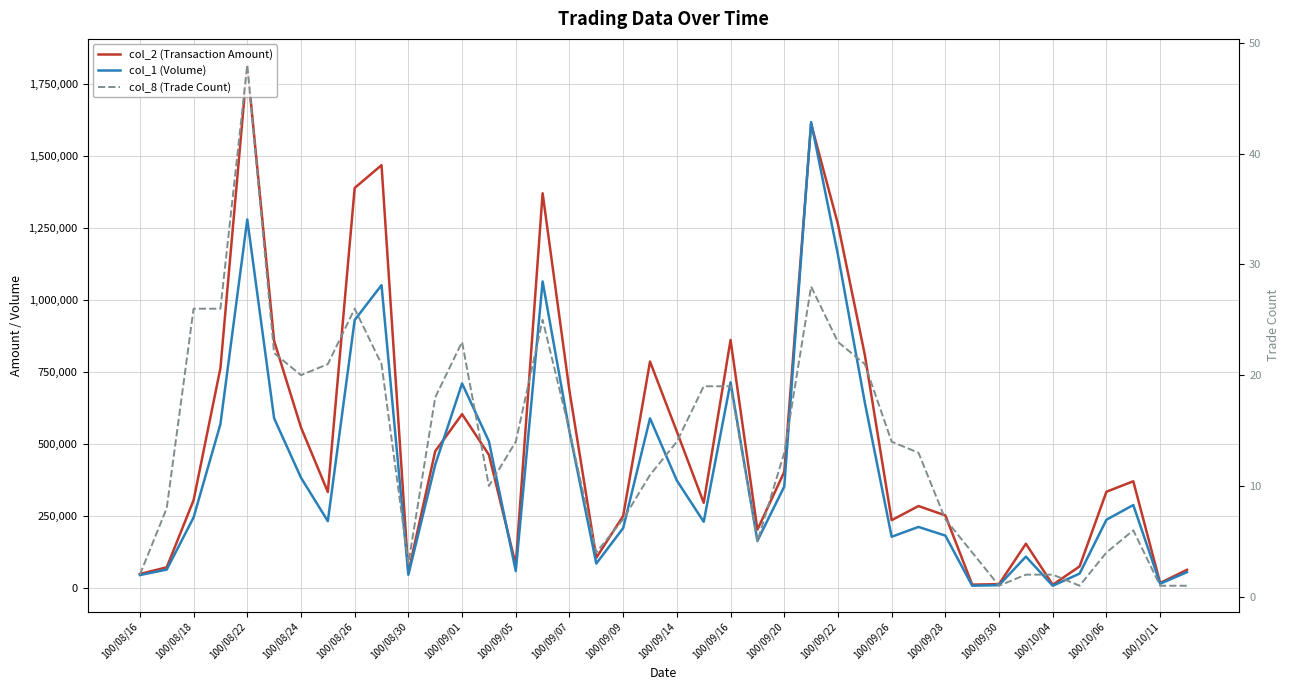

What is the difference between the maximum and minimum values in the col_1 (Volume) series?

1609000